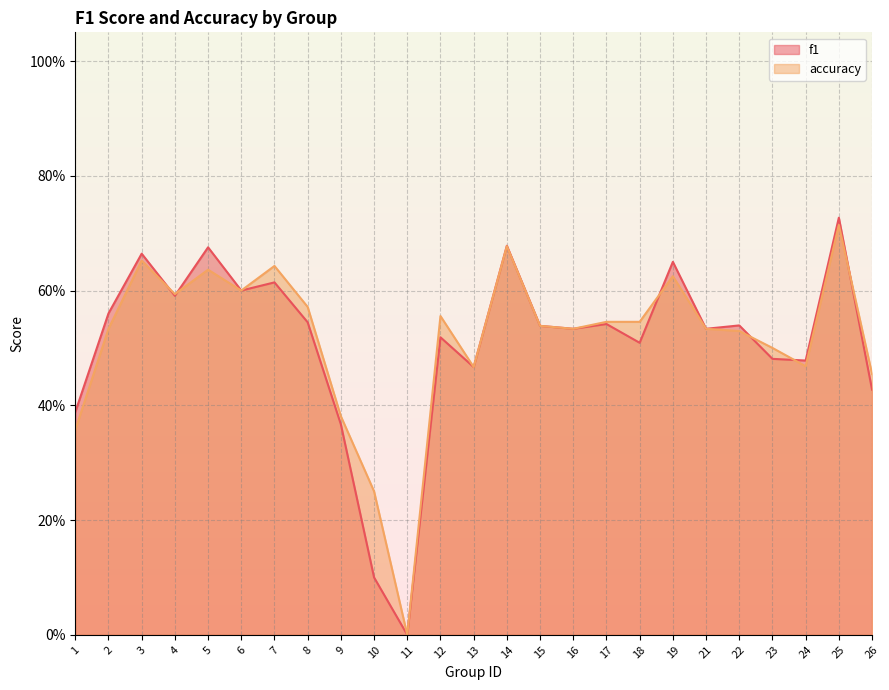

The accuracy series shows 0.0 at 11. True or false?

True